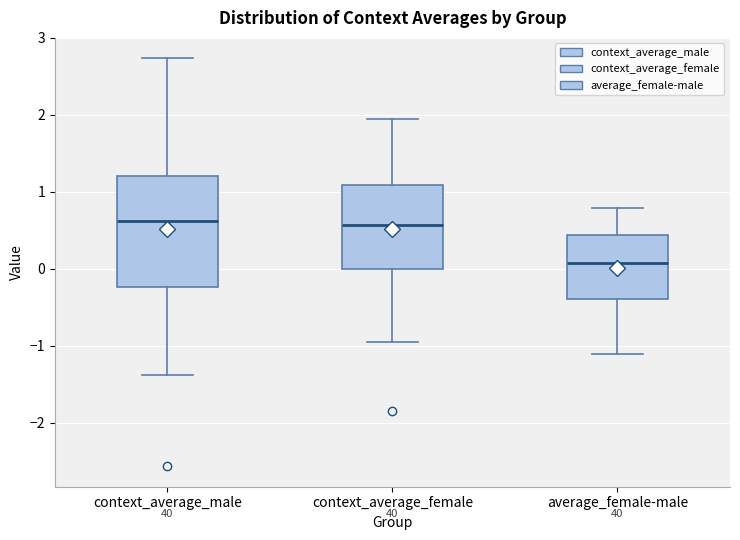

Where does the median line of the box for average_female-male sit on the y-axis? The values are not printed on the chart, so give them approximately, as read against the axis.

0.1